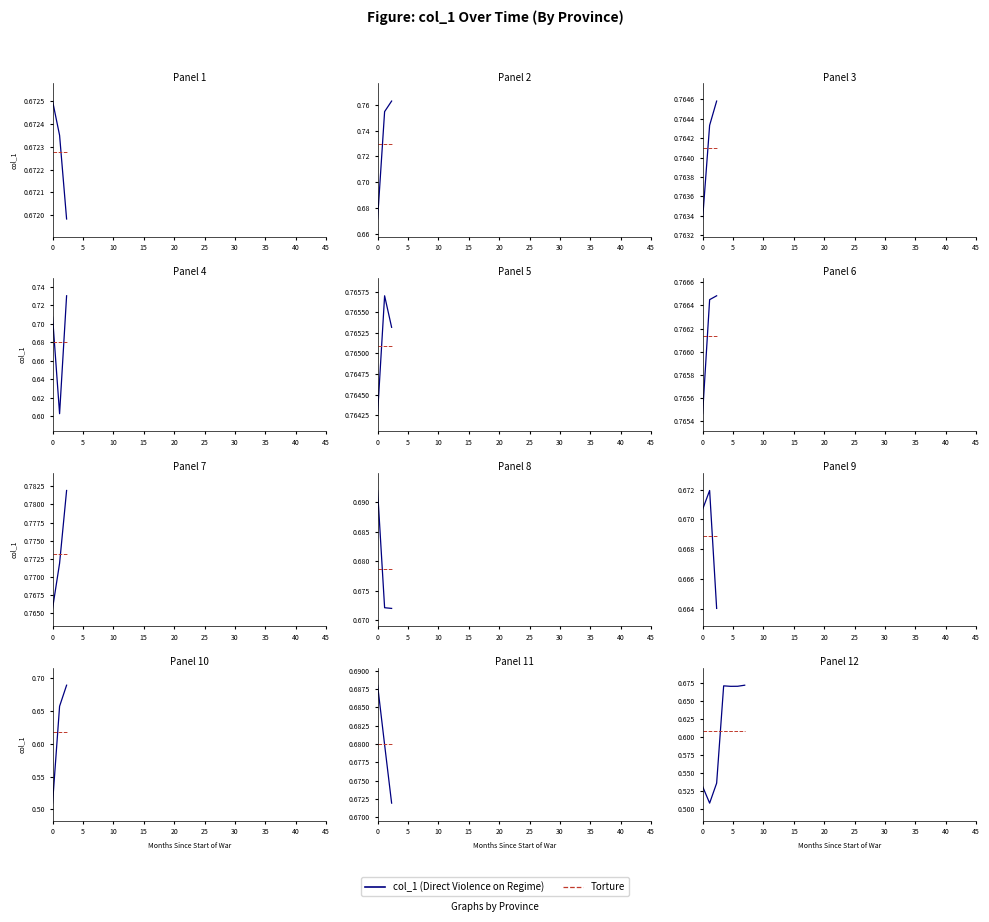

What is the sum of the Torture (mean) values at 5 and 20?

1.2